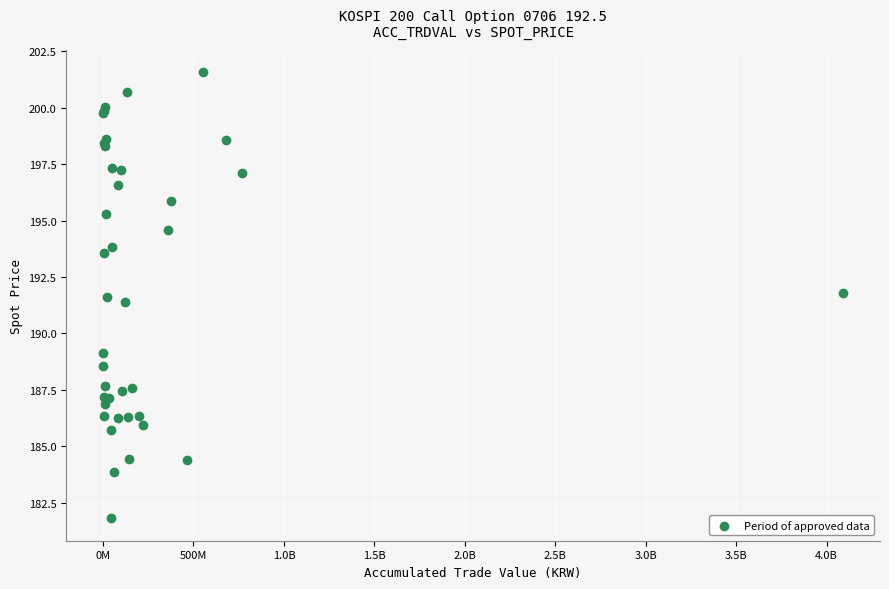

What Y value in the scatter plot is closest to 191?

191.4